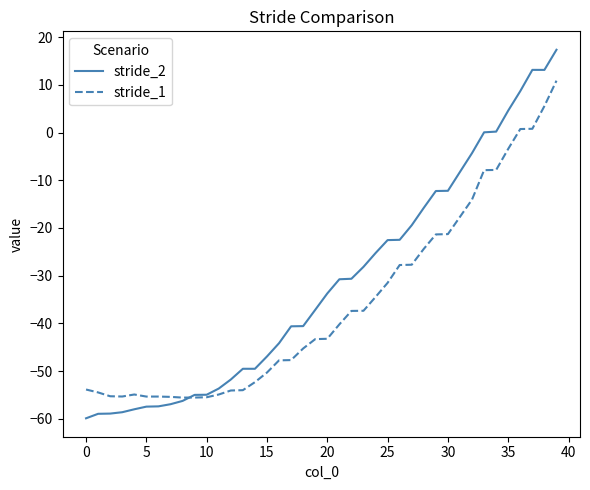

What is the maximum value shown in the chart?

17.4